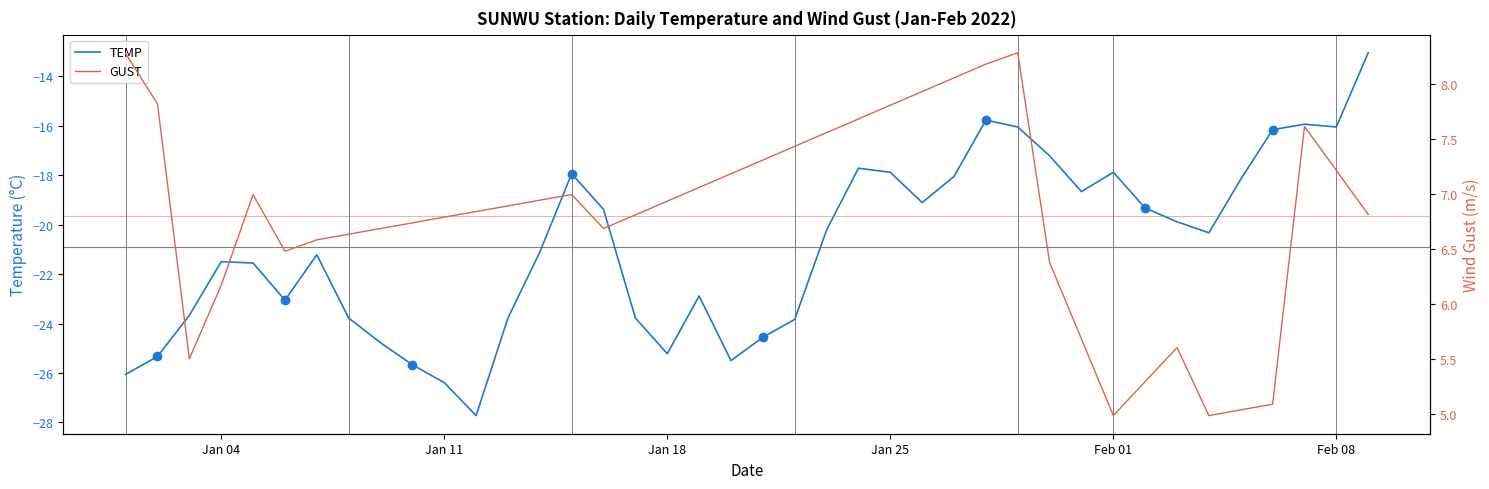

Reading right to left, transcribe all the data shown in this chart.

TEMP: -13.1	-16.1	-15.9	-16.2	-18.2	-20.3	-19.9	-19.3	-17.9	-18.7	-17.2	-16.1	-15.8	-18.1	-19.1	-17.9	-17.7	-20.2	-23.8	-24.6	-25.5	-22.9	-25.2	-23.8	-19.4	-17.9	-21.1	-23.8	-27.7	-26.4	-25.7	-24.8	-23.8	-21.2	-23.1	-21.6	-21.5	-23.7	-25.3	-26.1
GUST: 6.8	7.2	7.6	5.1	5.0	5.0	5.6	5.3	5.0	5.7	6.4	8.3	8.2	8.1	7.9	7.8	7.7	7.6	7.4	7.3	7.2	7.1	6.9	6.8	6.7	7.0	6.9	6.9	6.8	6.8	6.7	6.7	6.6	6.6	6.5	7.0	6.2	5.5	7.8	8.3